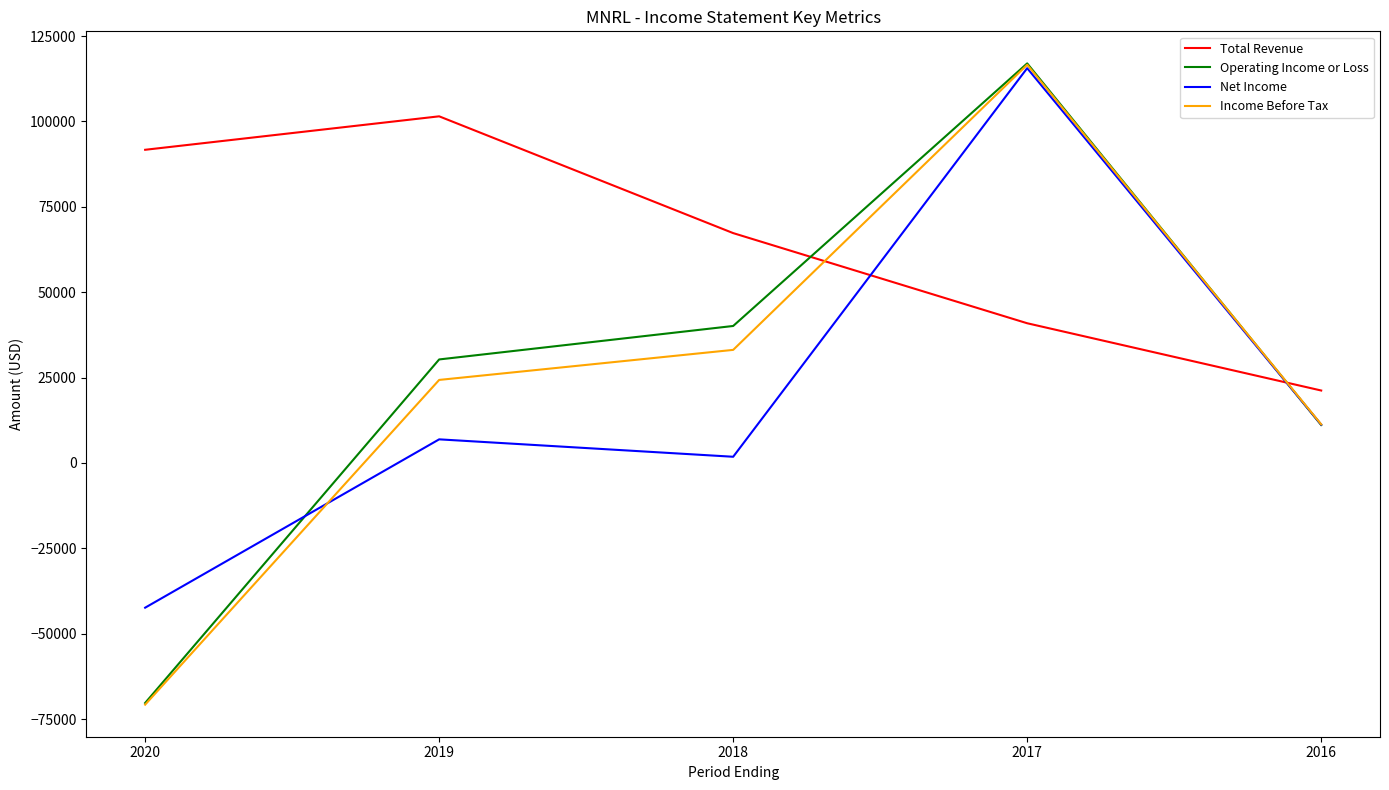

Is it true that Operating Income or Loss equals 40100 at 2018?

True